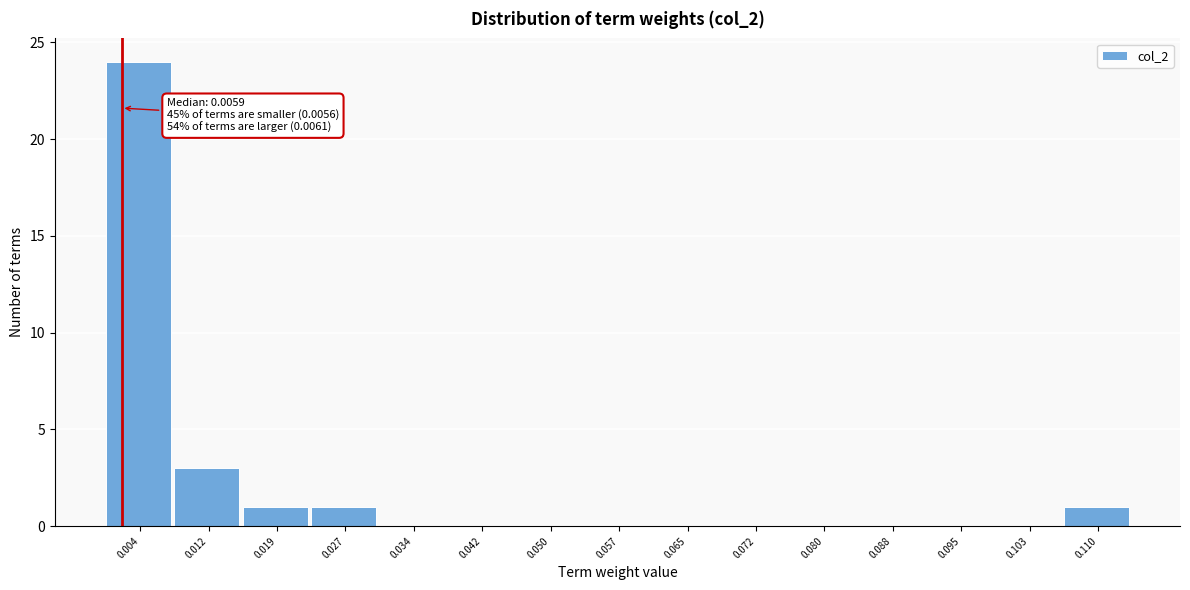

Reading right to left, what are all the values shown in this chart?

0.110=1	0.103=0	0.095=0	0.088=0	0.080=0	0.072=0	0.065=0	0.057=0	0.050=0	0.042=0	0.034=0	0.027=1	0.019=1	0.012=3	0.004=24